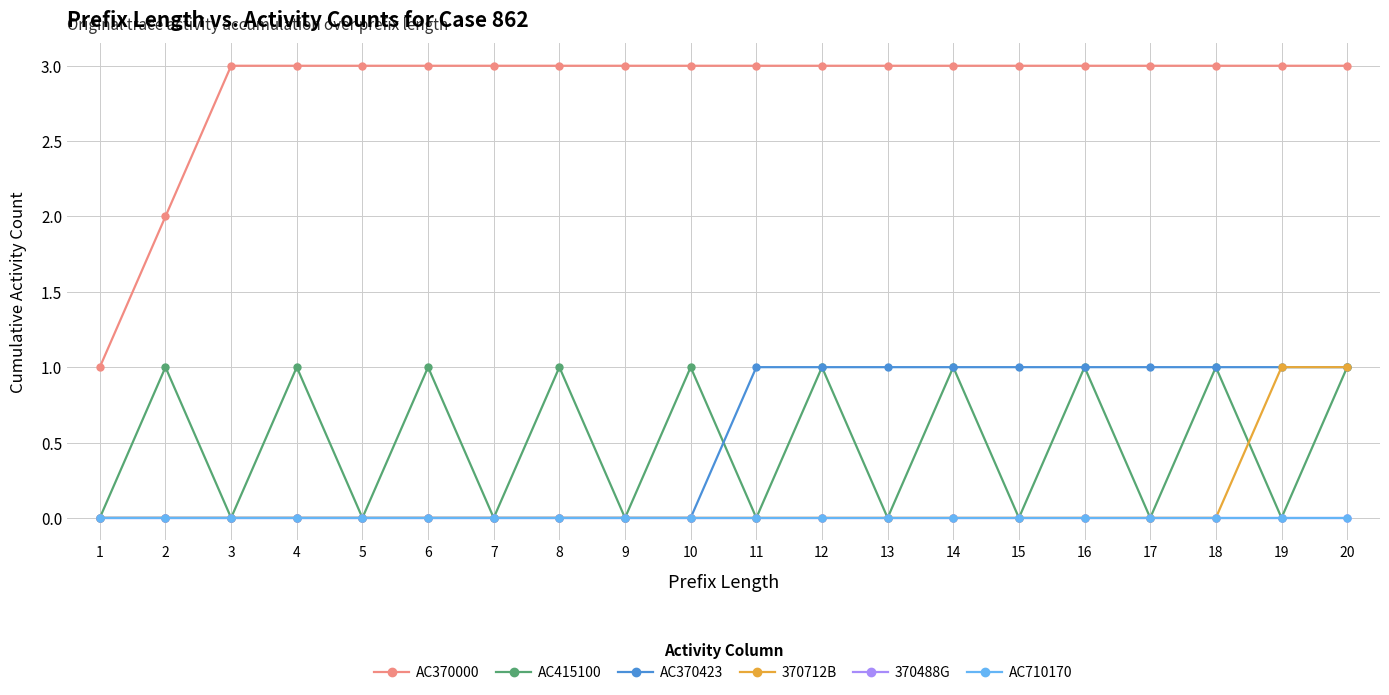

True or false: AC370423 and 370712B intersect in this chart.

False